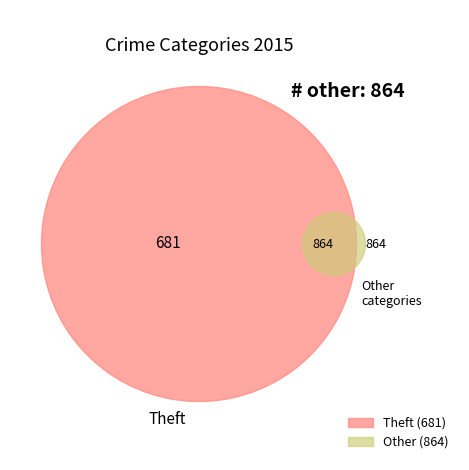

Is it true that Arson is 1% of the pie?

False